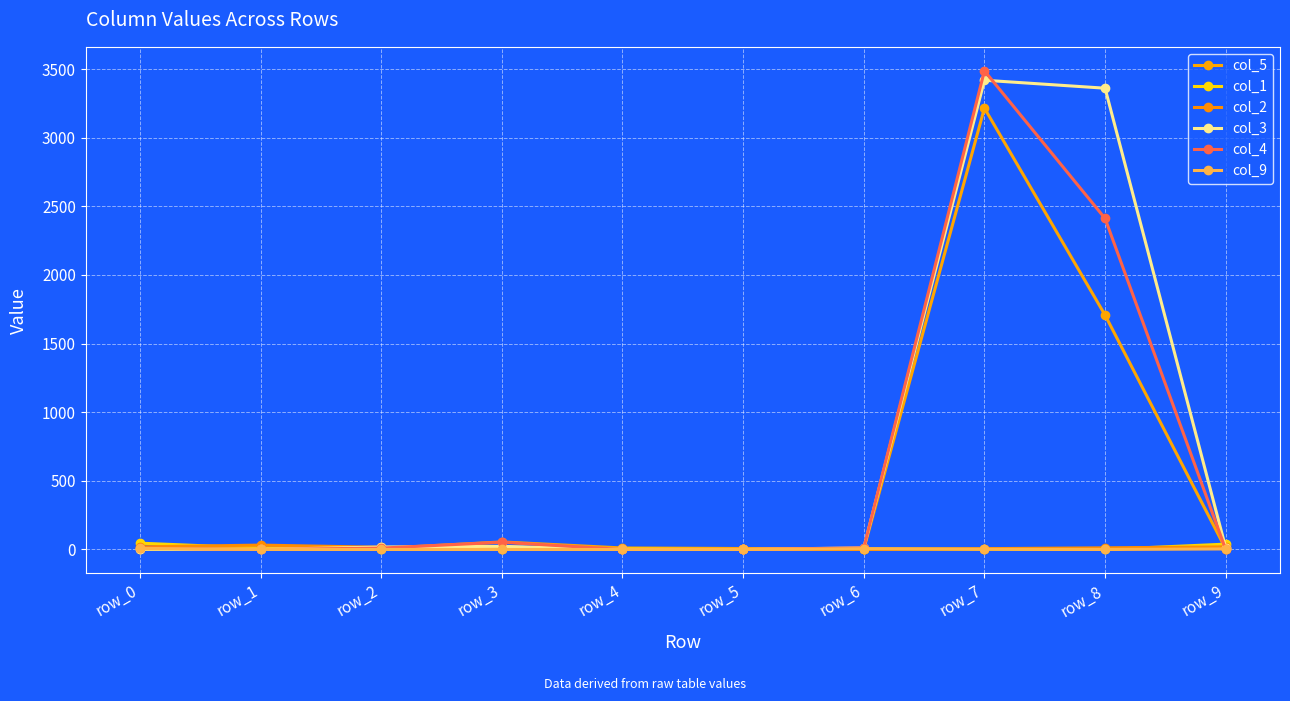

Which category has the highest value in the col_1 series?

row_0